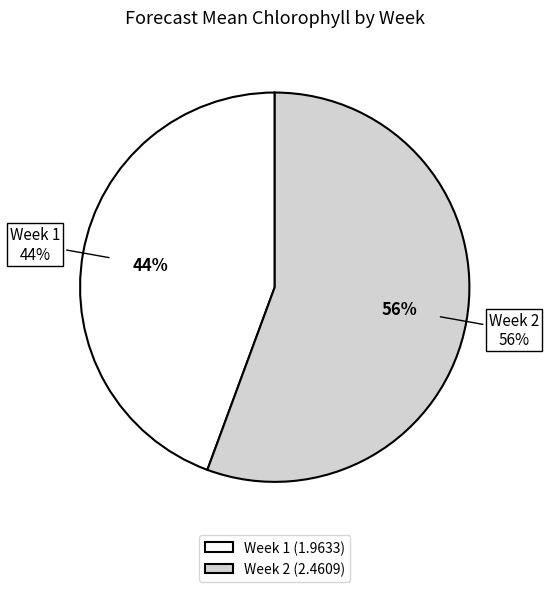

Is the sum of Week 1 and Week 2 greater than half?

Yes